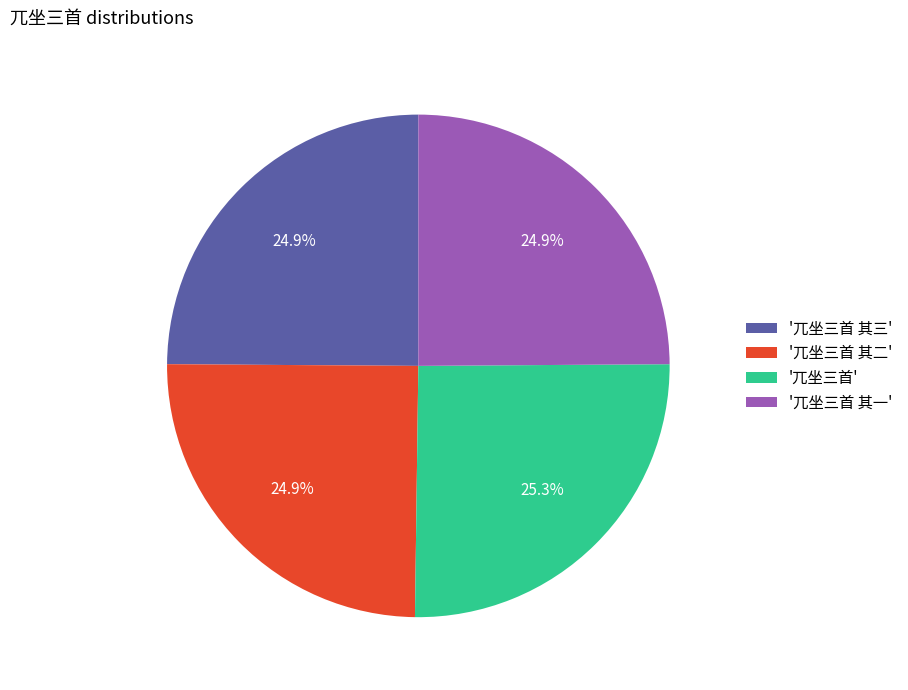

To the nearest percent, what is the average slice percentage?

25%